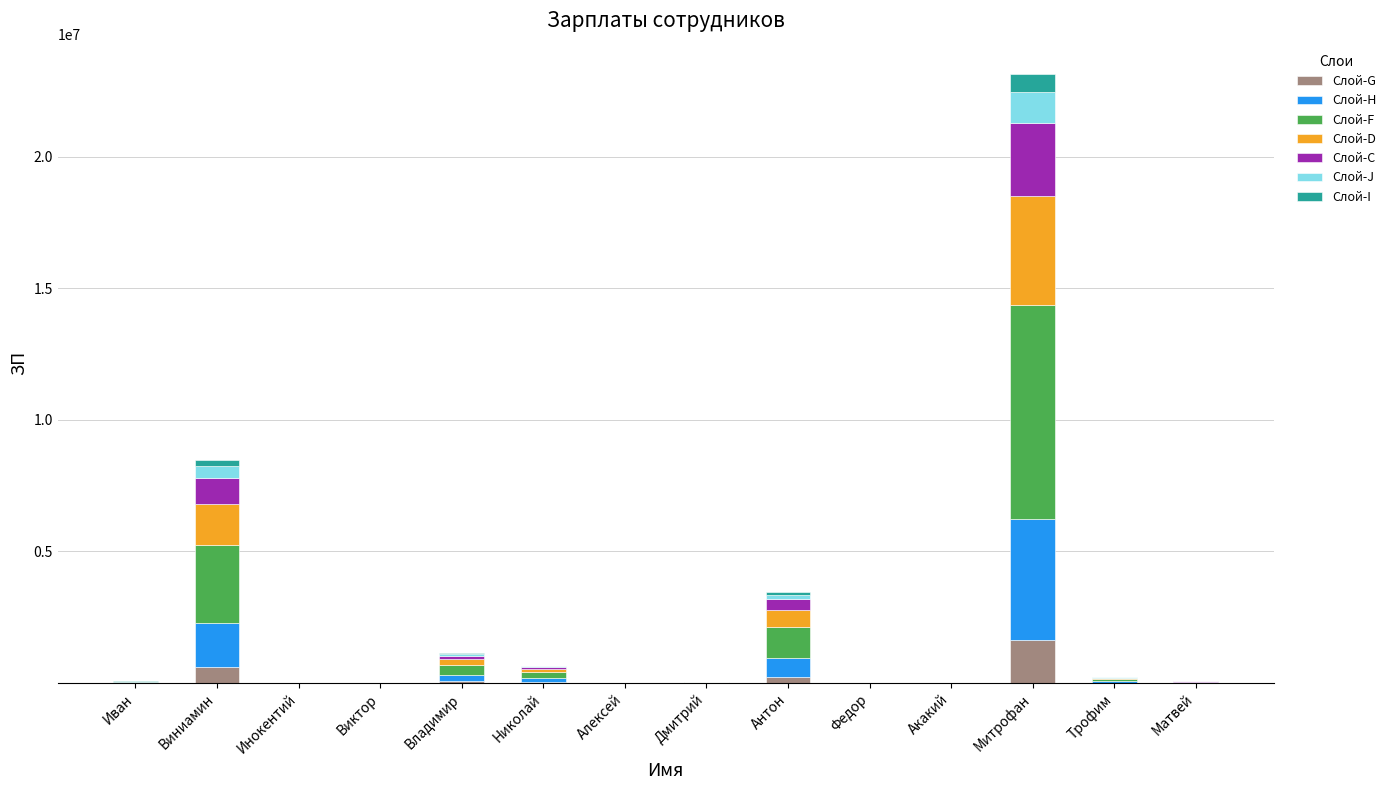

What is the highest value of the Слой-G series?

1620040